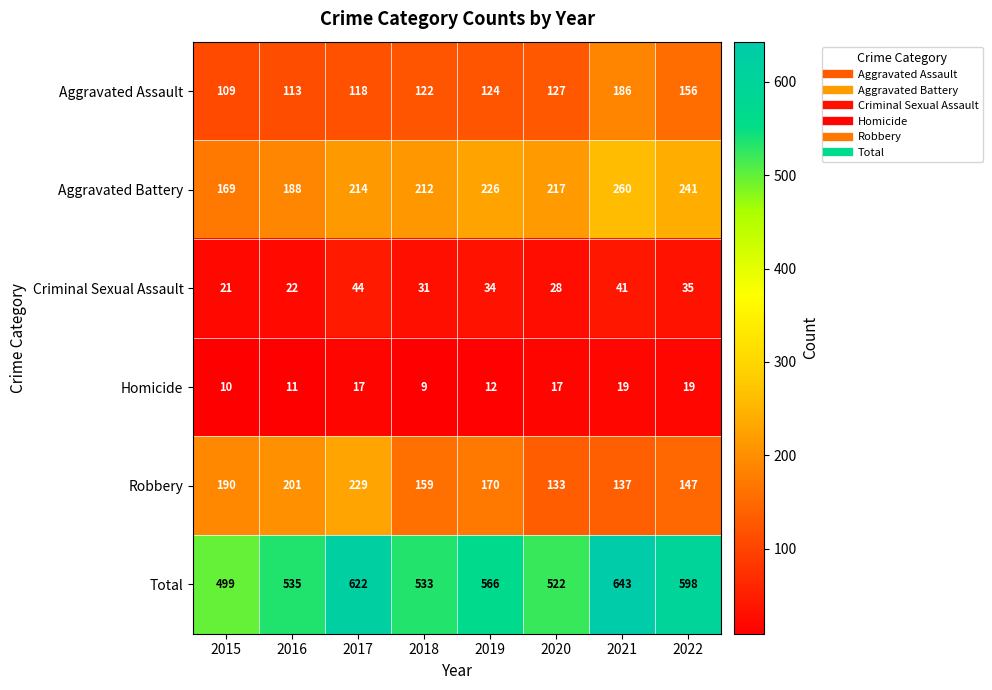

How many distinct data groups are displayed?

6